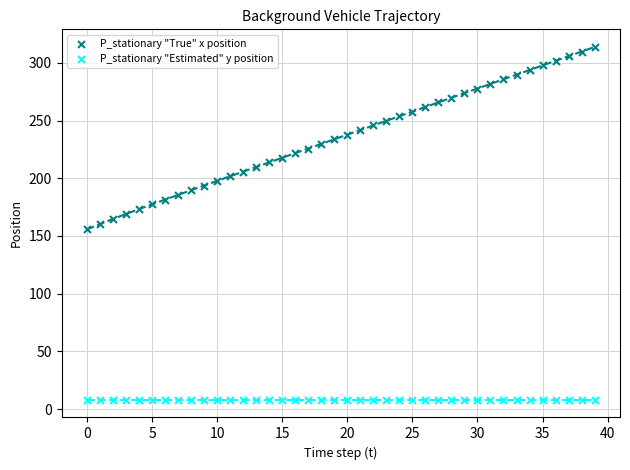

Which series reaches the maximum Y coordinate?

P_stationary "True" x position